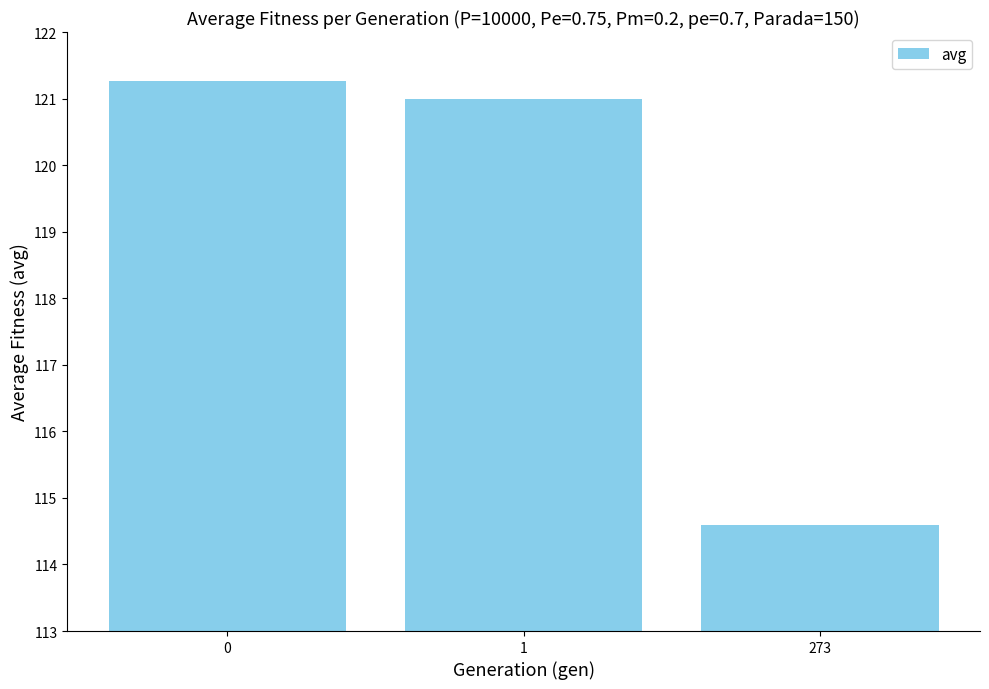

What value does the data have at 1?

121.0